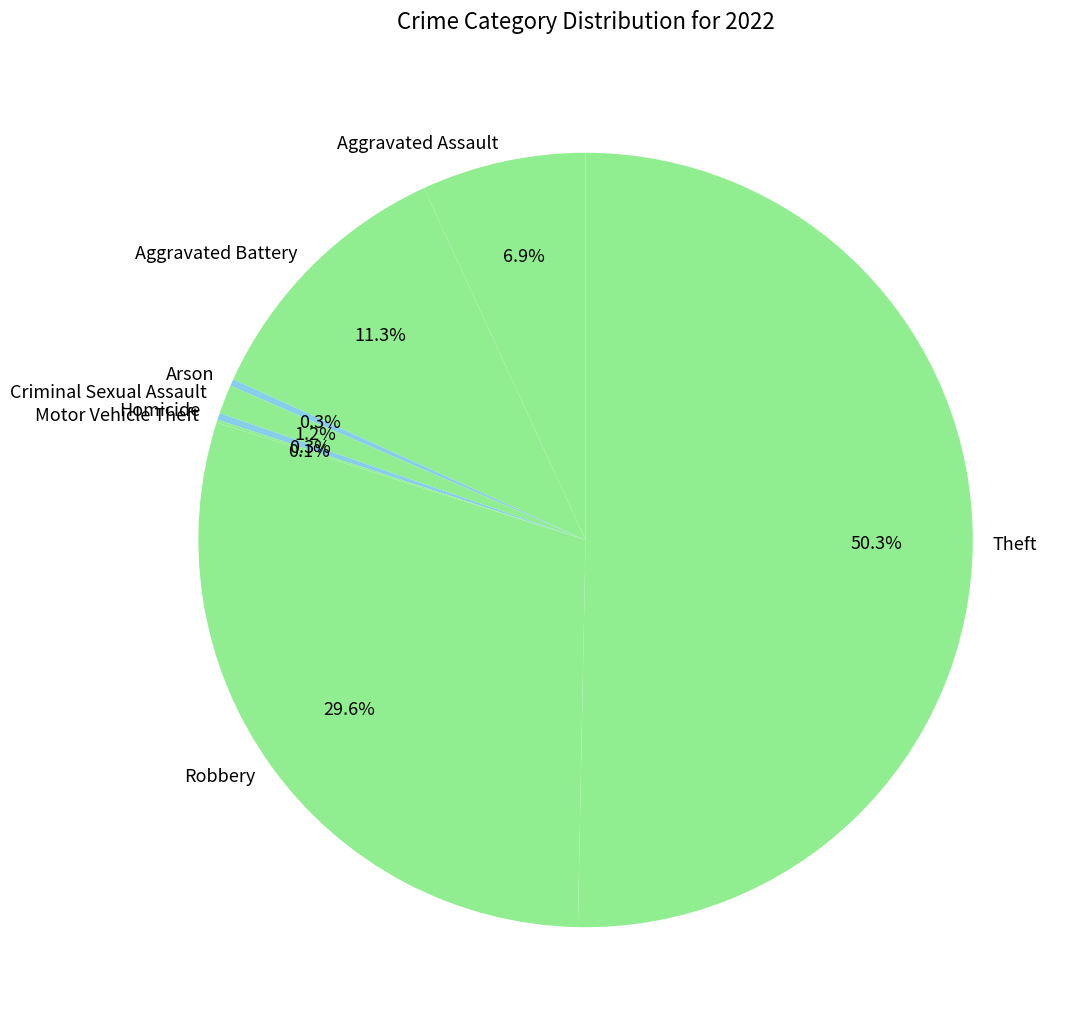

Which has a higher value, Aggravated Battery or Robbery?

Robbery